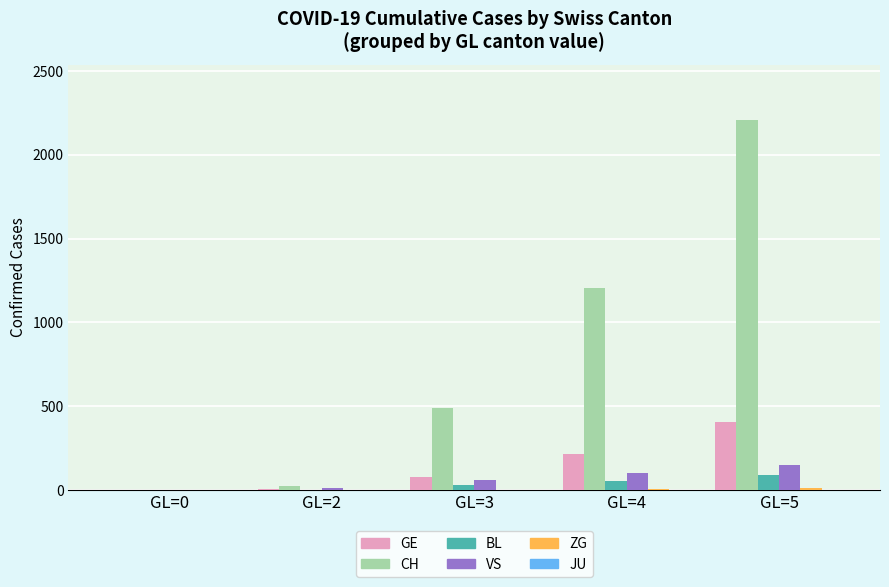

What is the sum of all BL values?

167